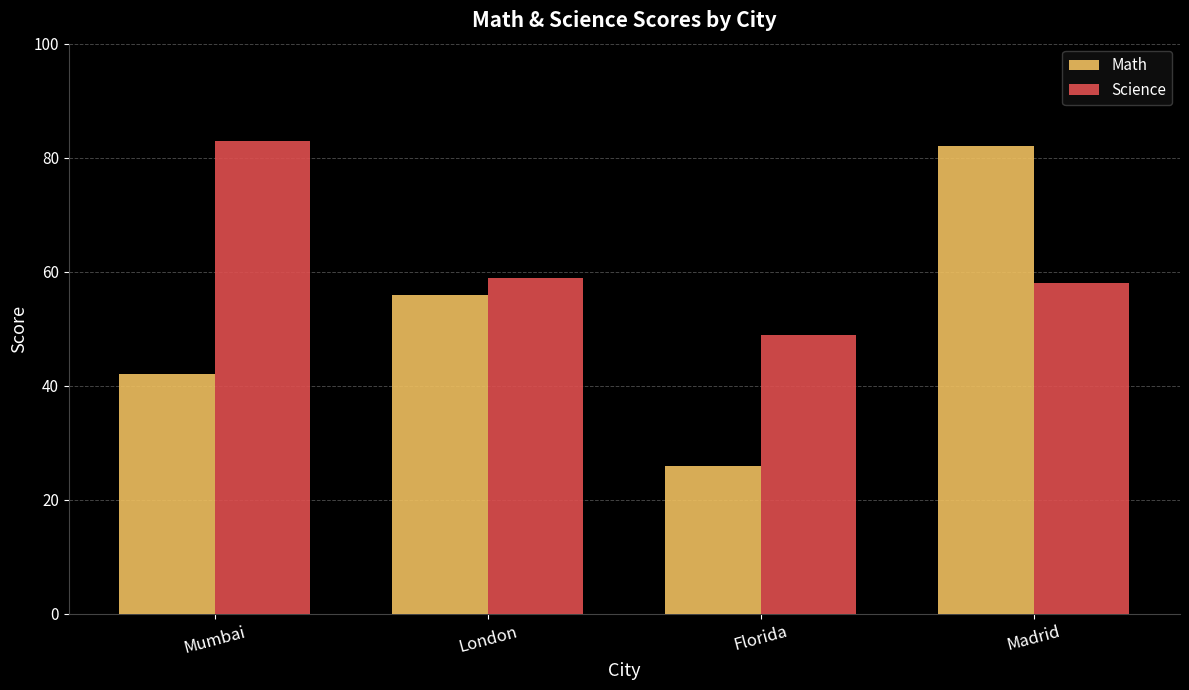

How many values in the Math series are below 56?

2